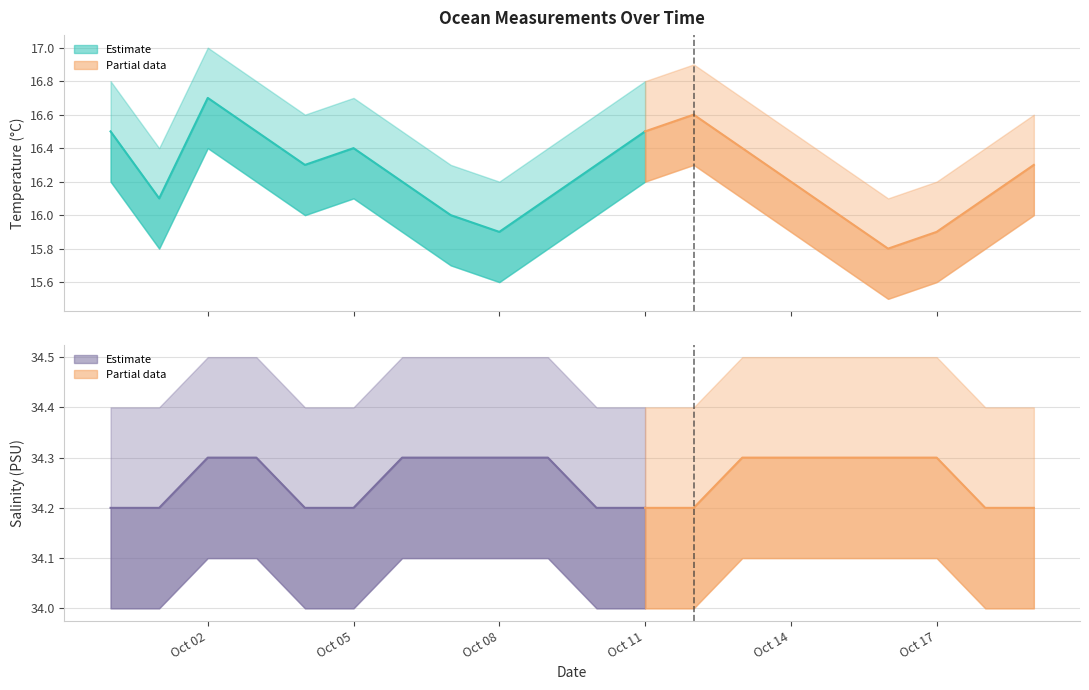

At 2024-10-16, list the series in order from smallest to largest.

t_lower, Temperature (t), t_upper, s_lower, Salinity (s), s_upper